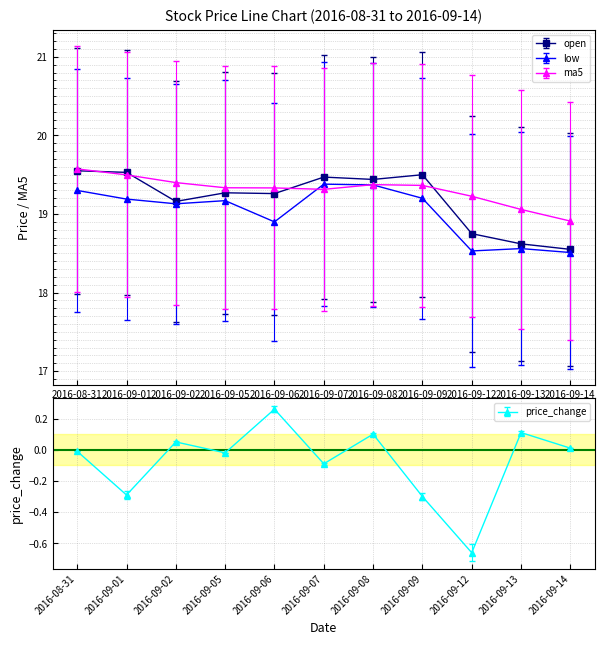

True or false: ma5 has a value of 30.5 at 2016-09-14.

False